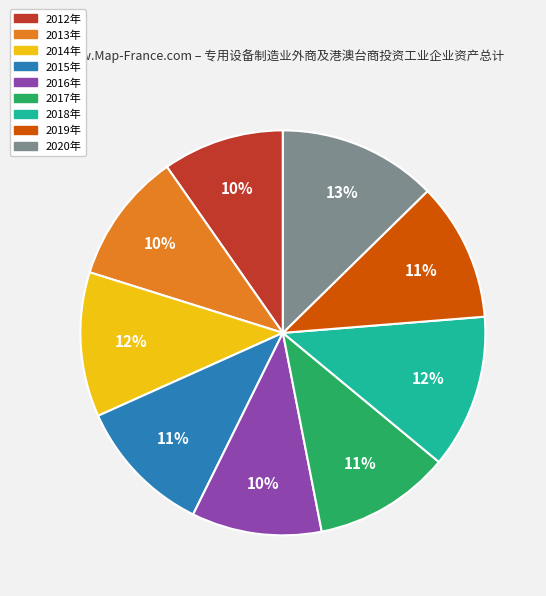

Between 2017年 and 2014年, which is larger?

2014年